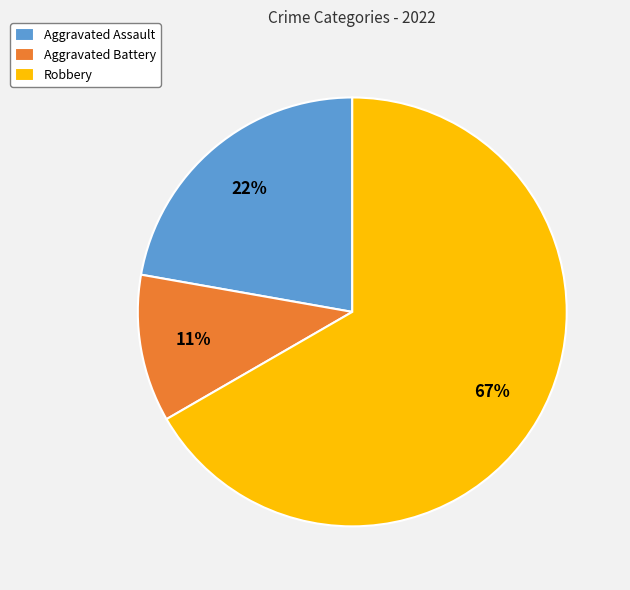

Is there a majority slice in this chart?

Yes